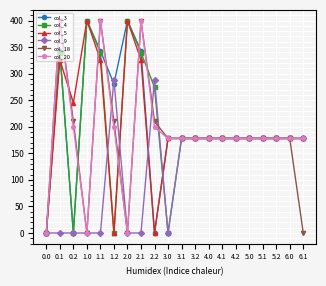

What is the highest value of the col_18 series?

400.0